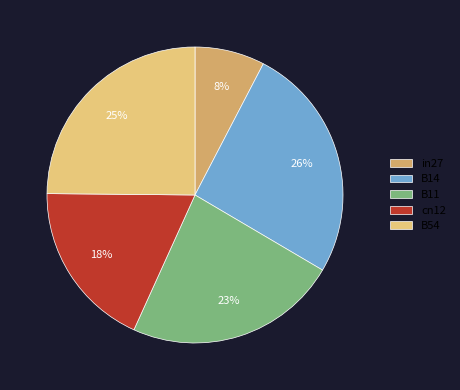

Is the sum of B11 and B54 greater than half?

No